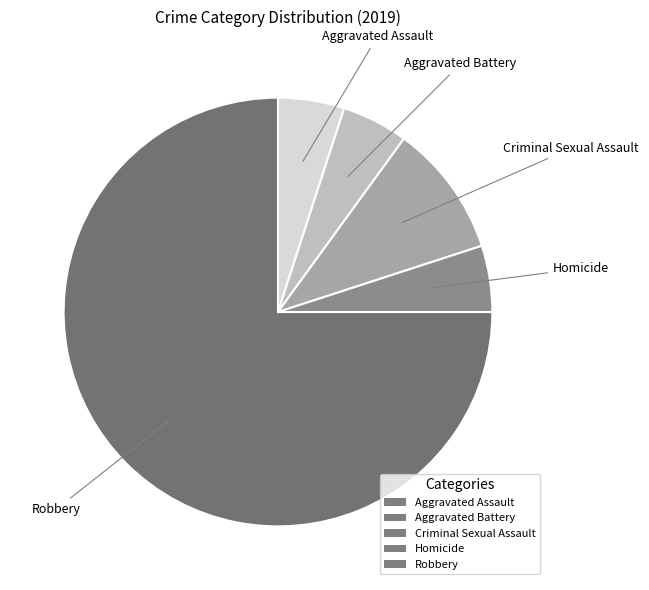

Approximately how many times larger is the value at Aggravated Assault compared to Homicide?

1.0